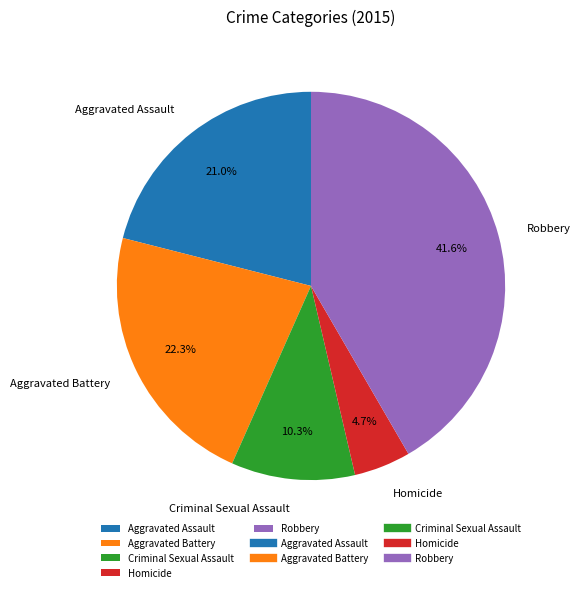

What percentage is the Aggravated Battery slice, to the nearest percent?

22%